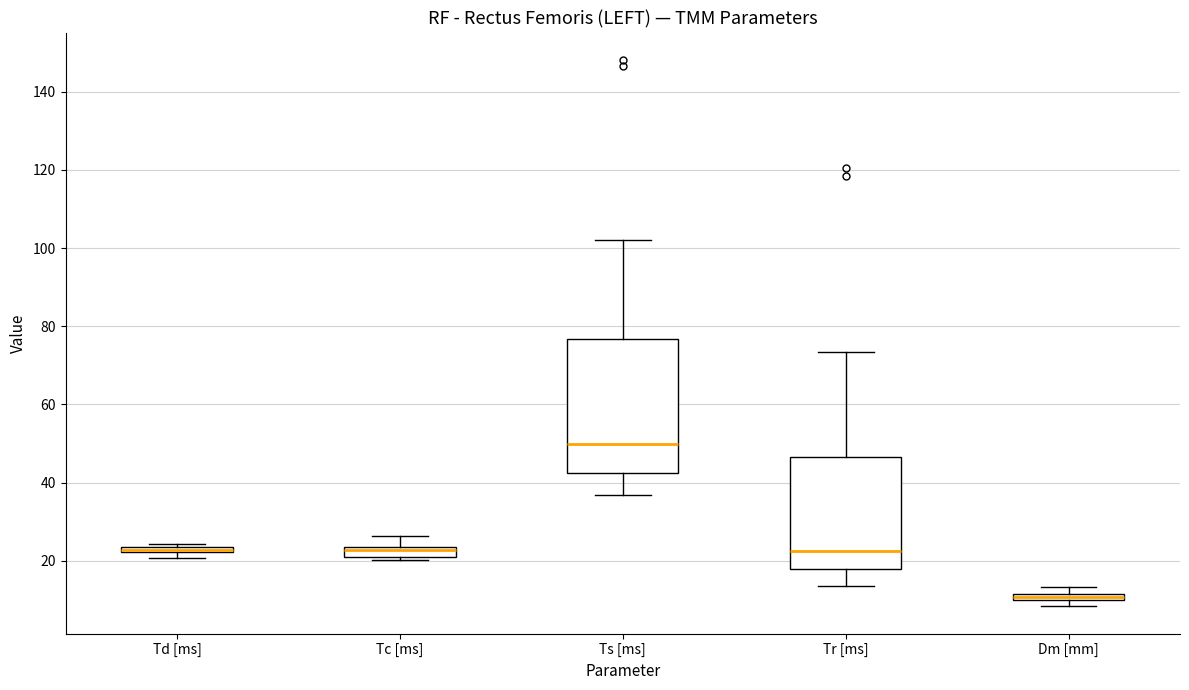

Where is the upper edge of the box for Td [ms] on the y-axis? The values are not printed on the chart, so give them approximately, as read against the axis.

24